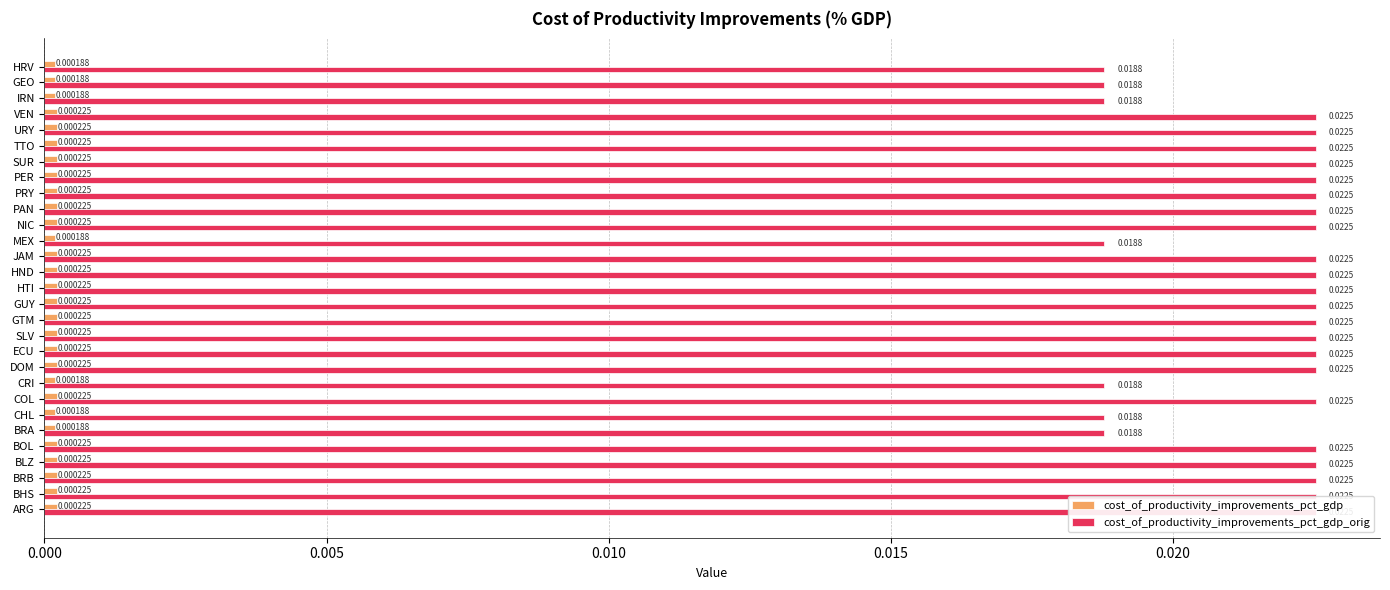

Which series changed the most between 7 and 25?

cost_of_productivity_improvements_pct_gdp